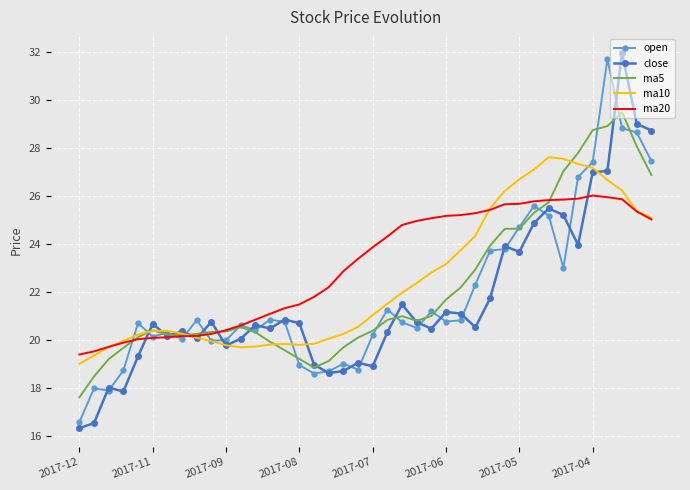

Which series has the largest range (max minus min)?

close